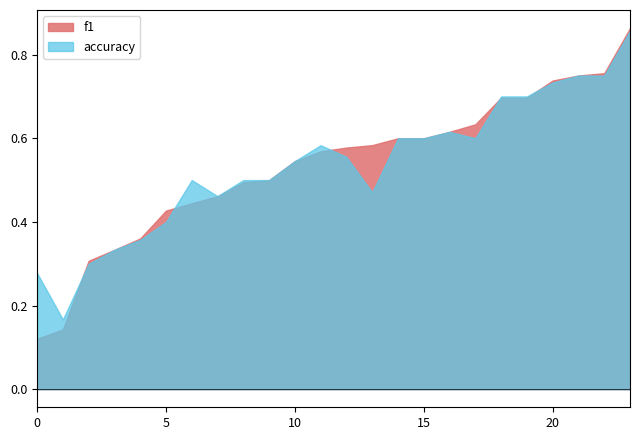

Is it true that accuracy equals 1.0 at 9?

False